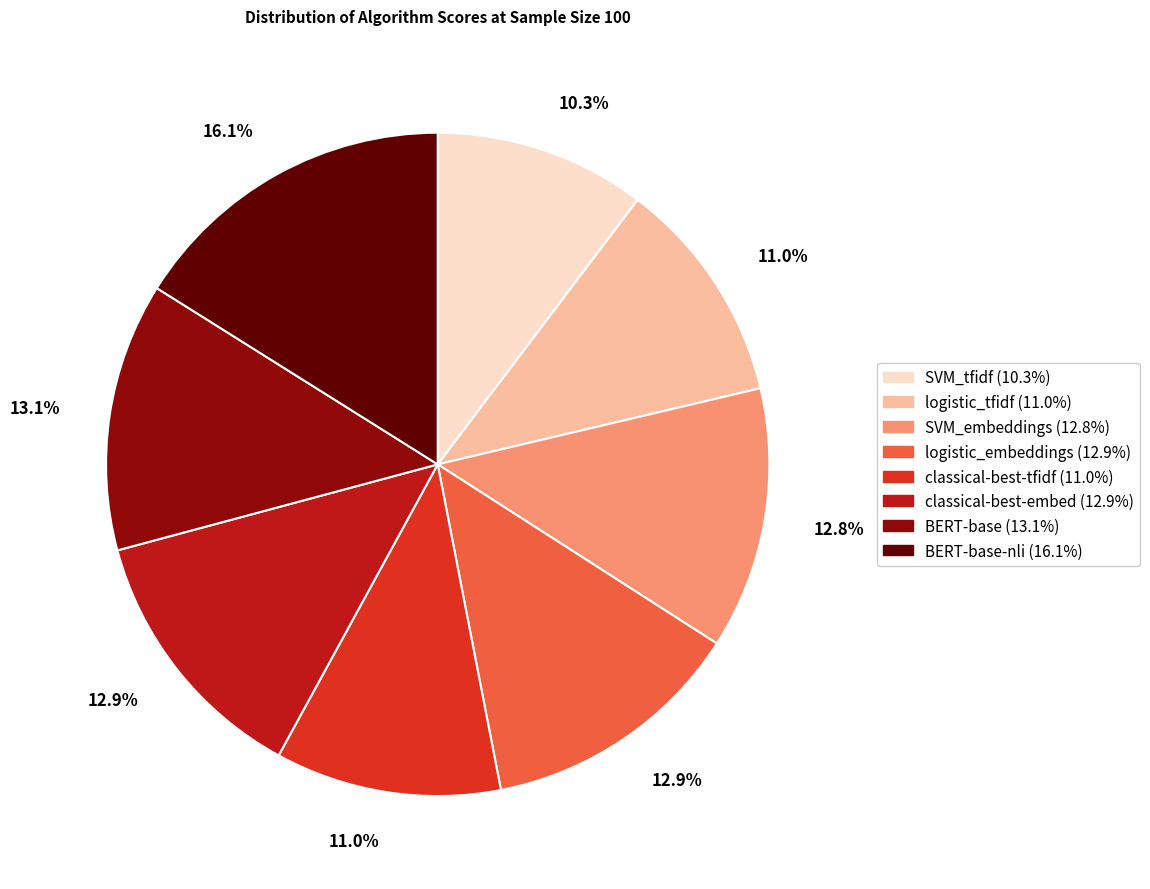

Does any single category account for the majority?

No